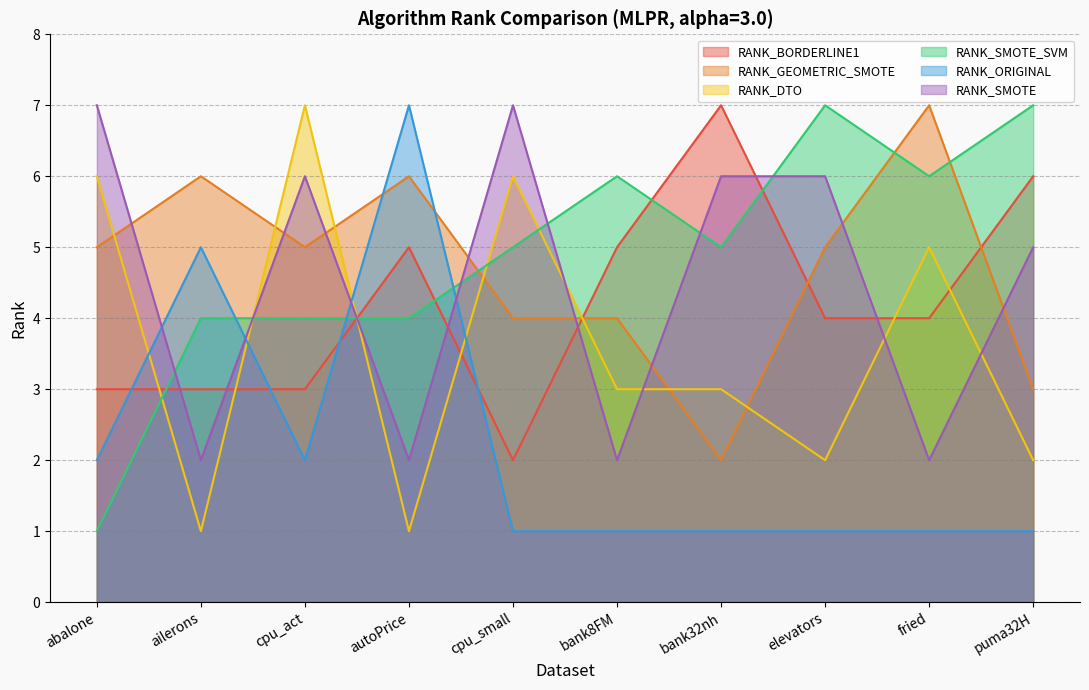

What is the spread (max minus min) of values at puma32H?

6